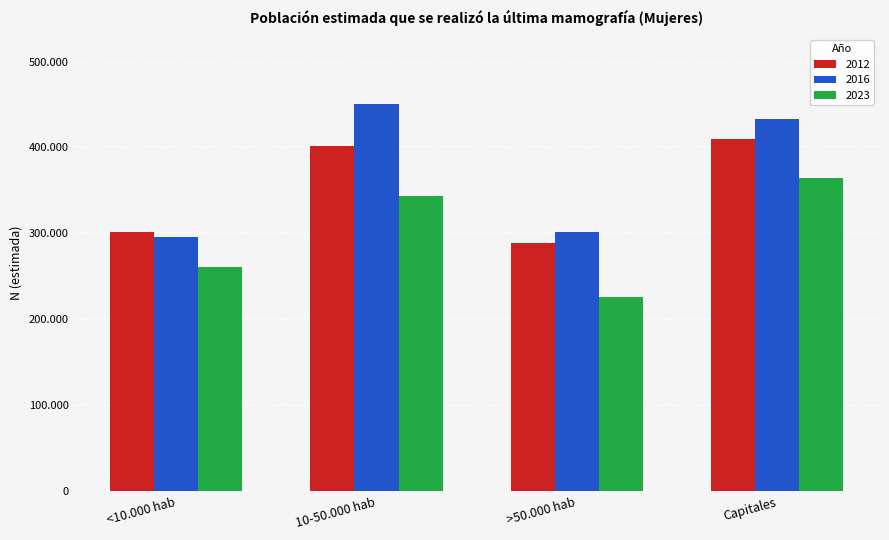

Reading right to left, list all the values displayed in this chart.

2012: Capitales=410081	>50.000 hab=288811	10-50.000 hab=401333	<10.000 hab=301350
2016: Capitales=432840	>50.000 hab=301751	10-50.000 hab=450648	<10.000 hab=296343
2023: Capitales=364860	>50.000 hab=225618	10-50.000 hab=343345	<10.000 hab=261274